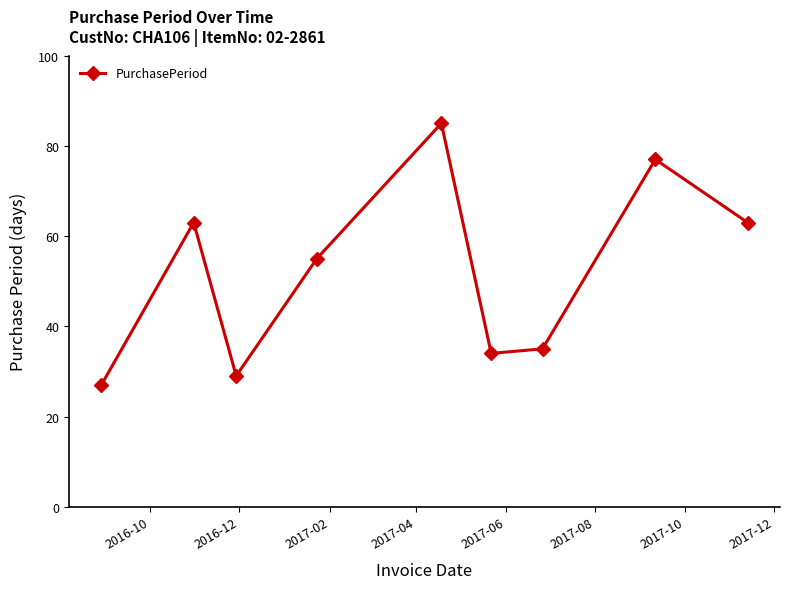

Count the number of data series in this chart.

1